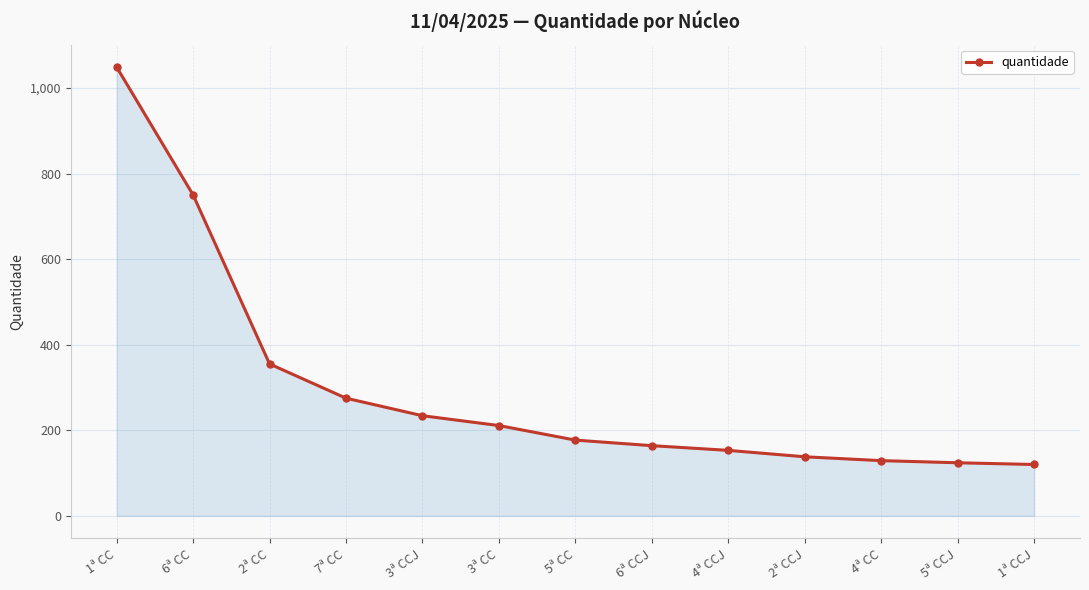

Which has a higher value, 5ª CC or 2ª CC?

2ª CC